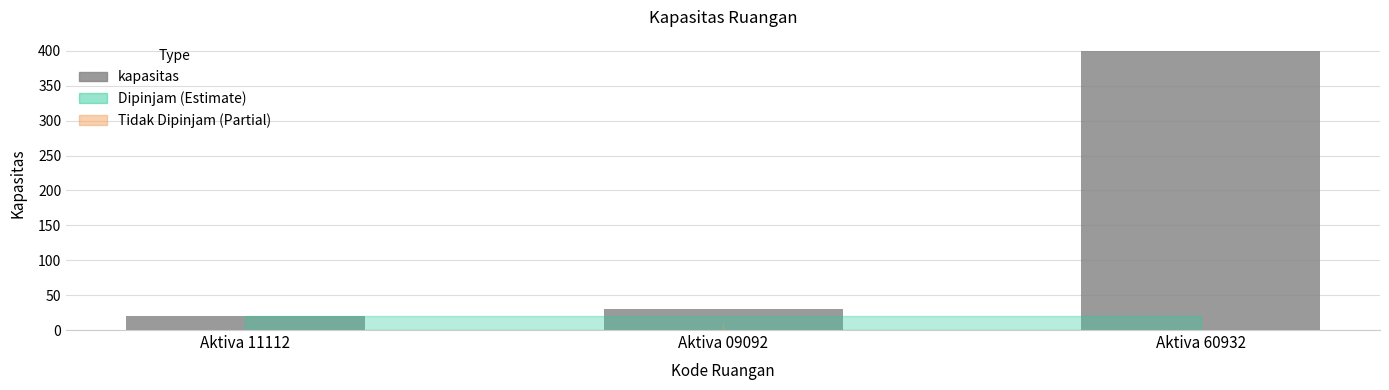

The chart shows a value of 400 at Aktiva 60932. True or false?

True